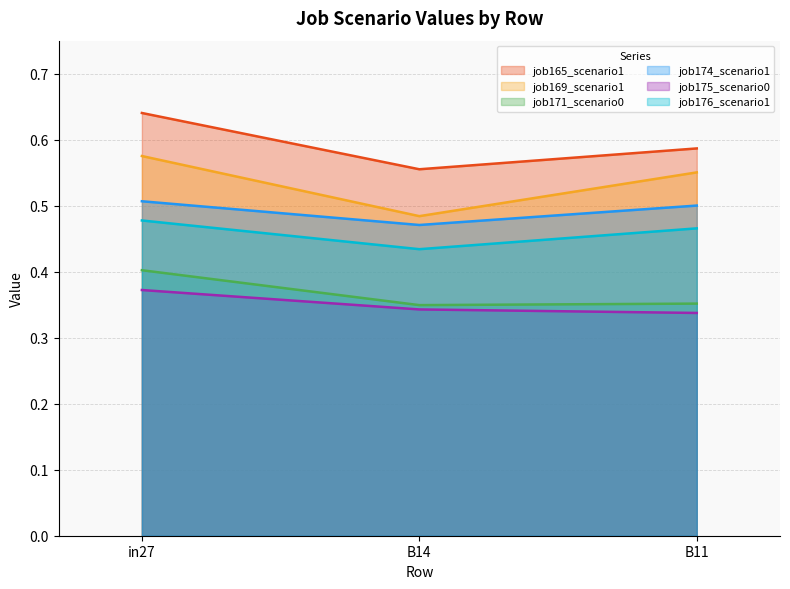

Which category has the lowest value in the job169_scenario1_339 series?

B14